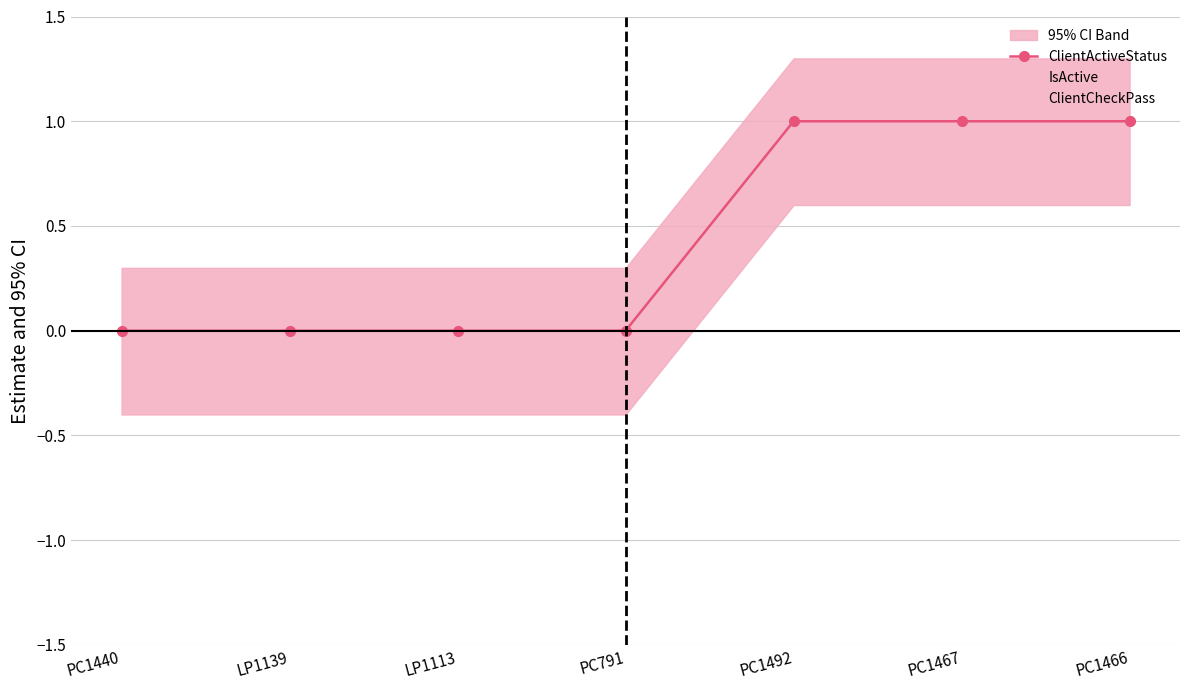

Which label corresponds to the largest value in the chart?

PC1492